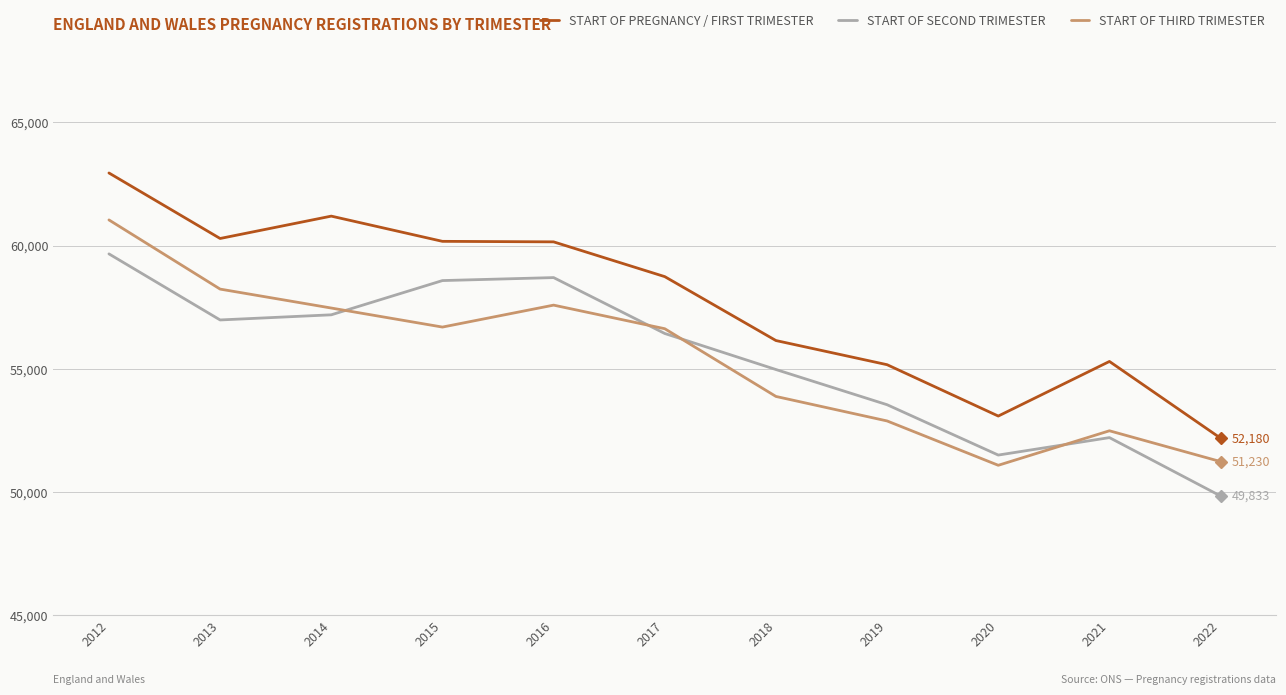

What is the minimum value shown in the chart?

49833